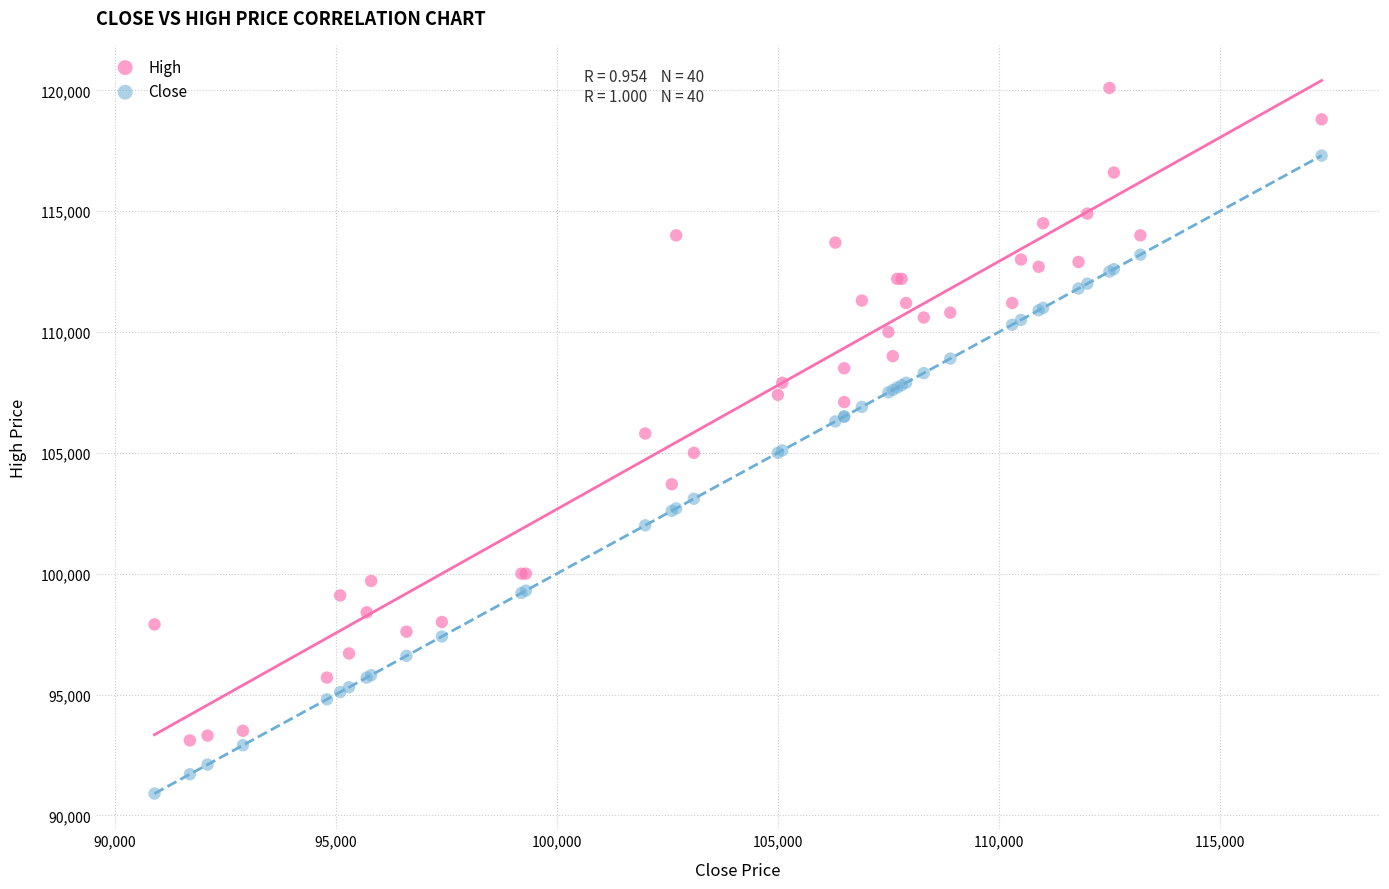

In the Close series, what Y value is closest to 104100?

105000